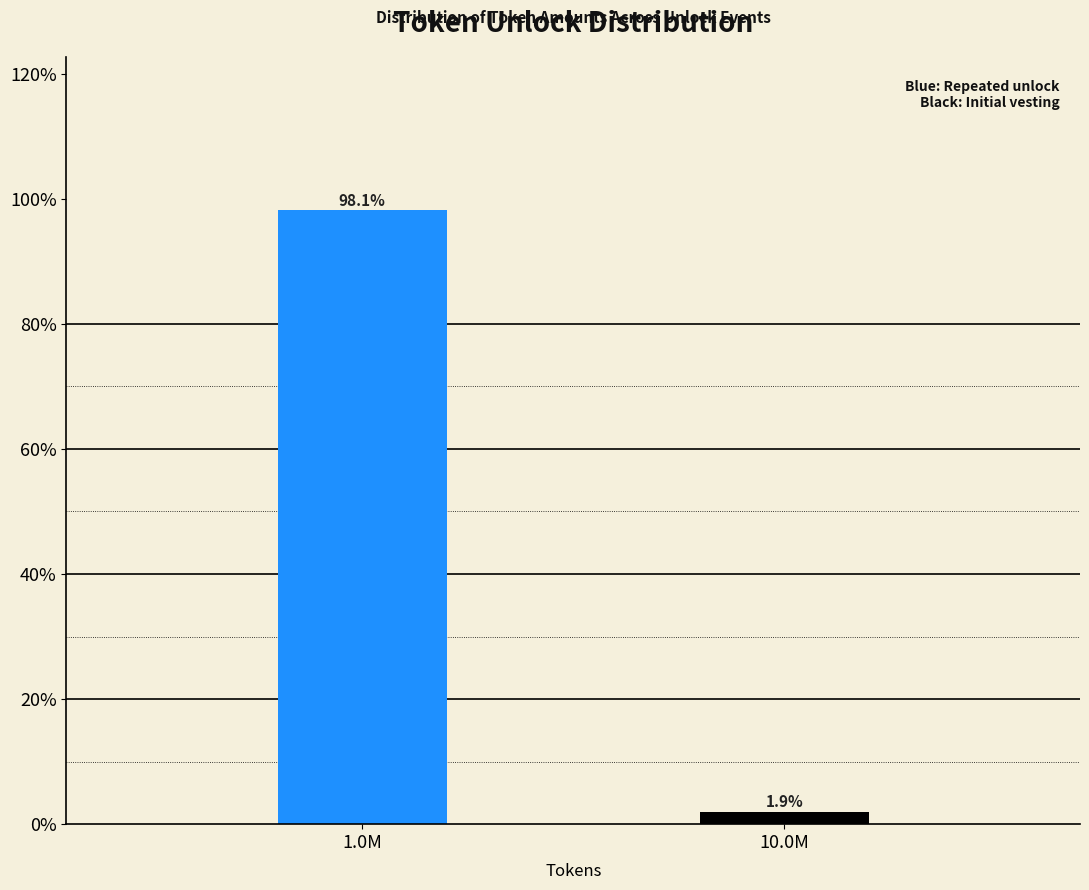

Reading left to right, extract all data points from this chart.

1.0M=98.1	10.0M=1.9